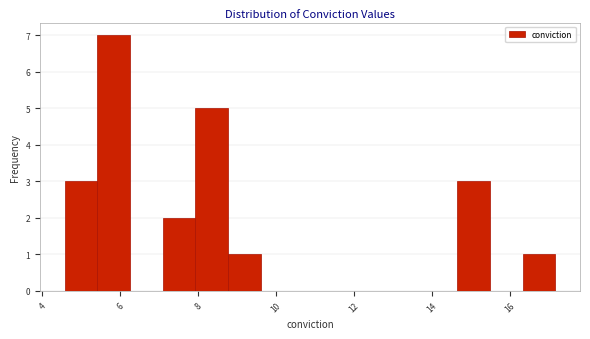

Over which range of the x-axis is the bar tallest?

5.4 to 6.2